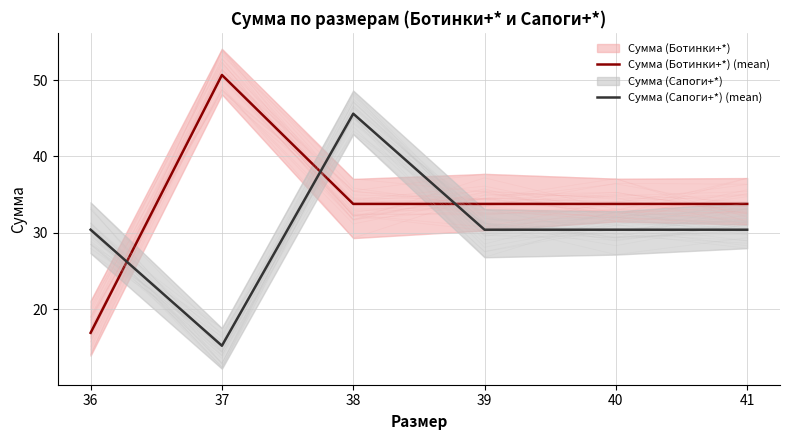

What is the minimum value shown in the chart?

15.2